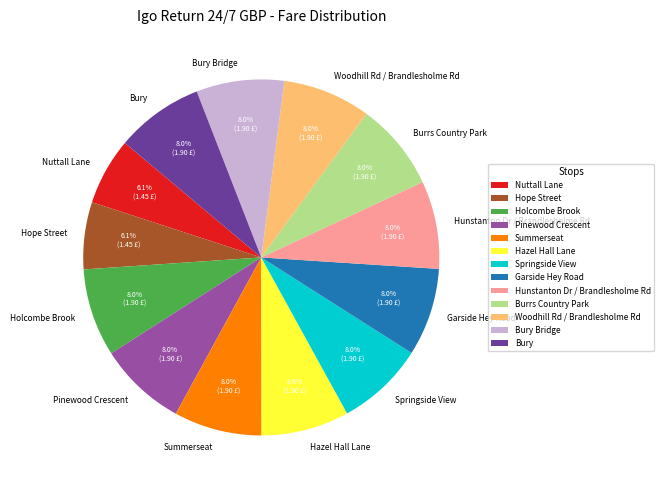

Count the number of slices in the pie.

13